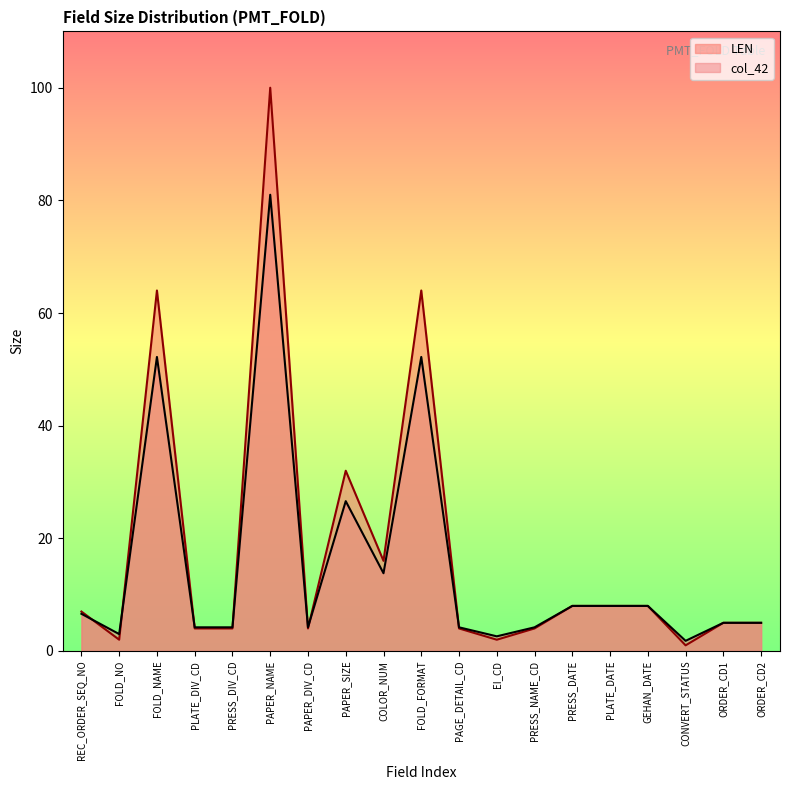

At which category is the sum across all series the highest?

PAPER_NAME